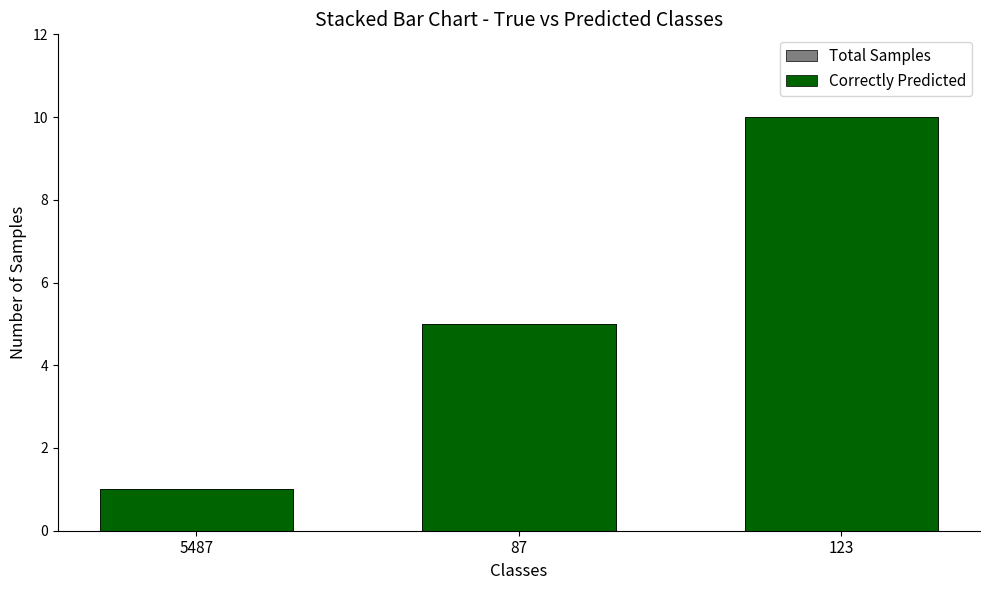

Between 5487 and 87, which series saw the biggest shift?

Total Samples